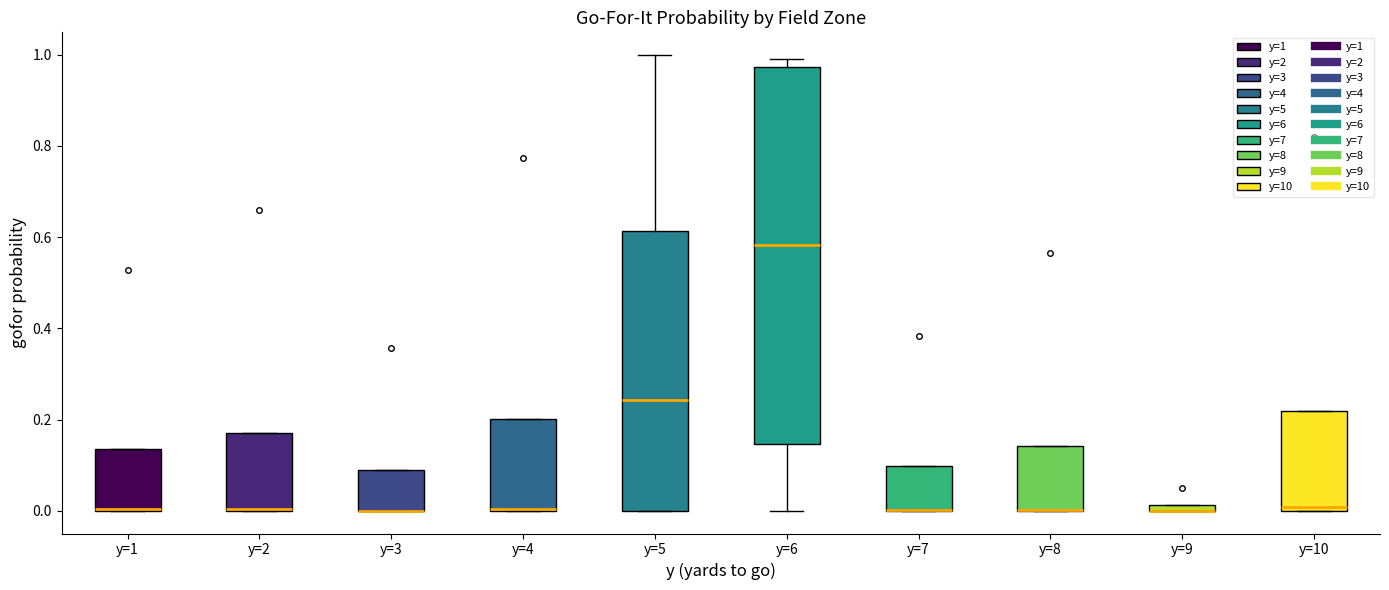

Where is the upper edge of the box for y=5 on the y-axis? The values are not printed on the chart, so give them approximately, as read against the axis.

0.62